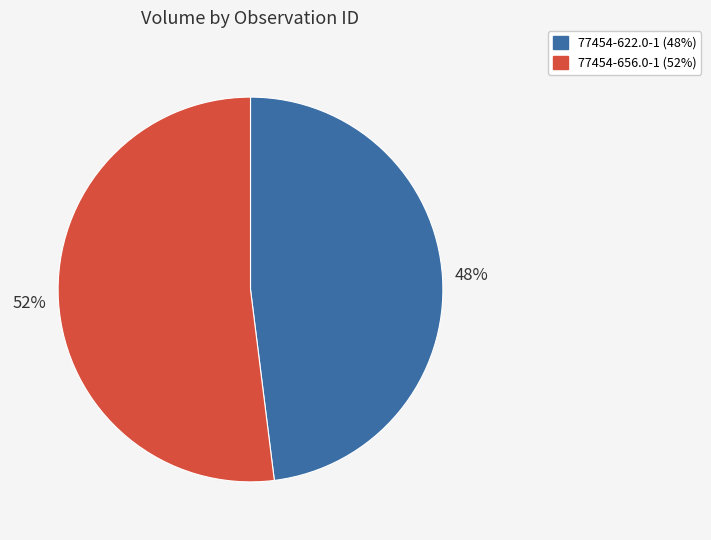

Between 77454-656.0-1 and 77454-622.0-1, which is larger?

77454-656.0-1